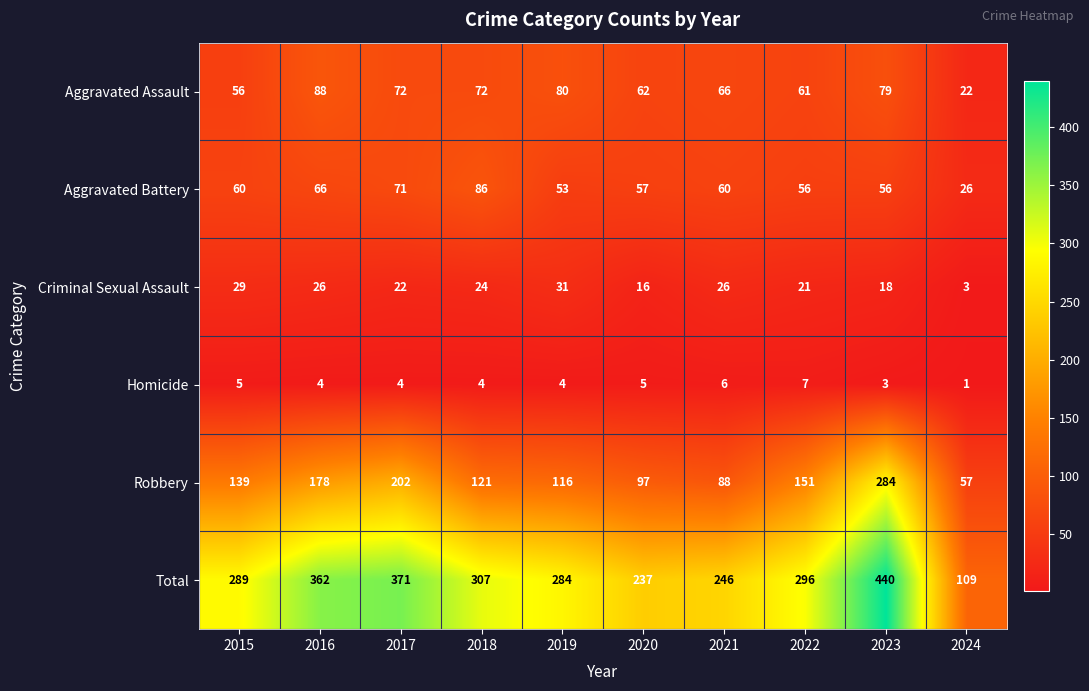

What is the difference between the highest and lowest values at 2023?

437